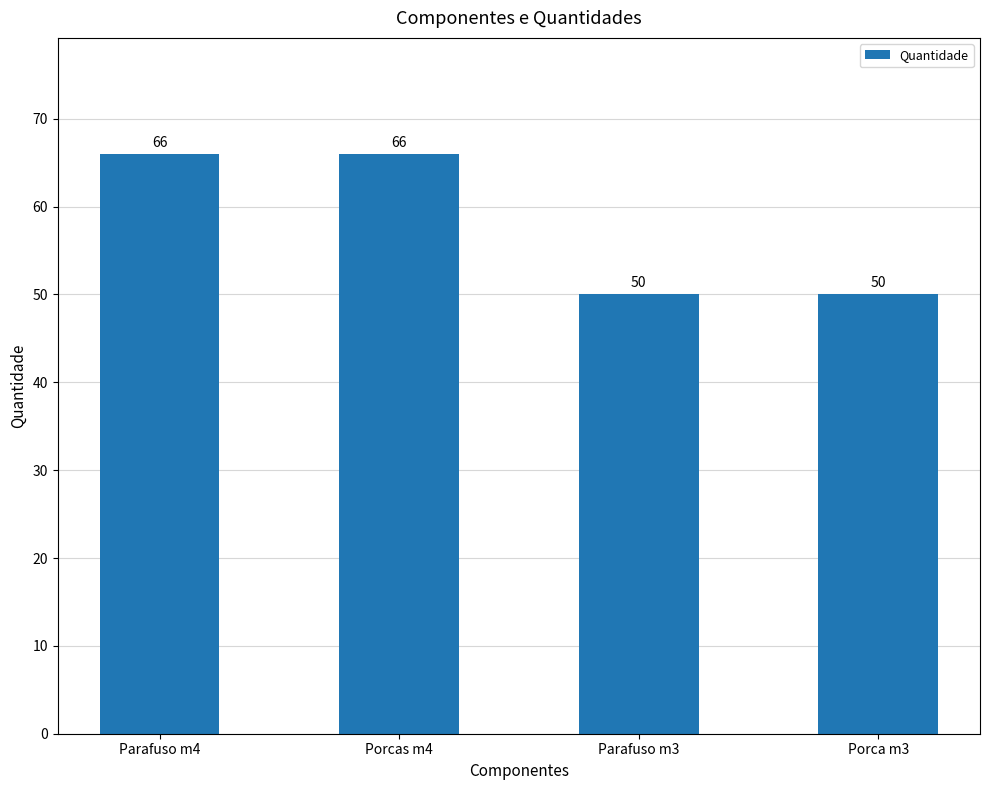

The value at Parafuso m4 is 66. True or false?

True